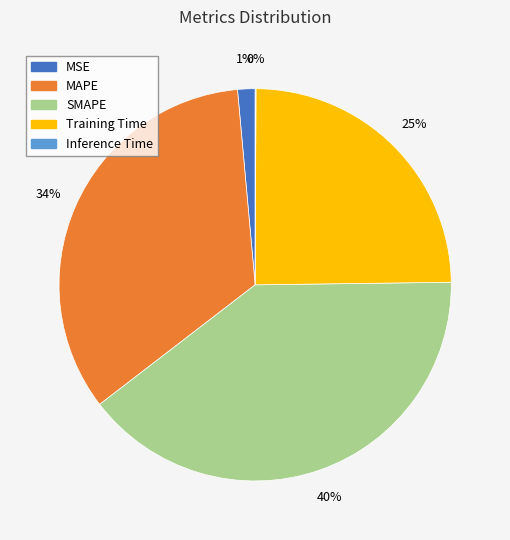

To the nearest percent, what is the average slice percentage?

20%